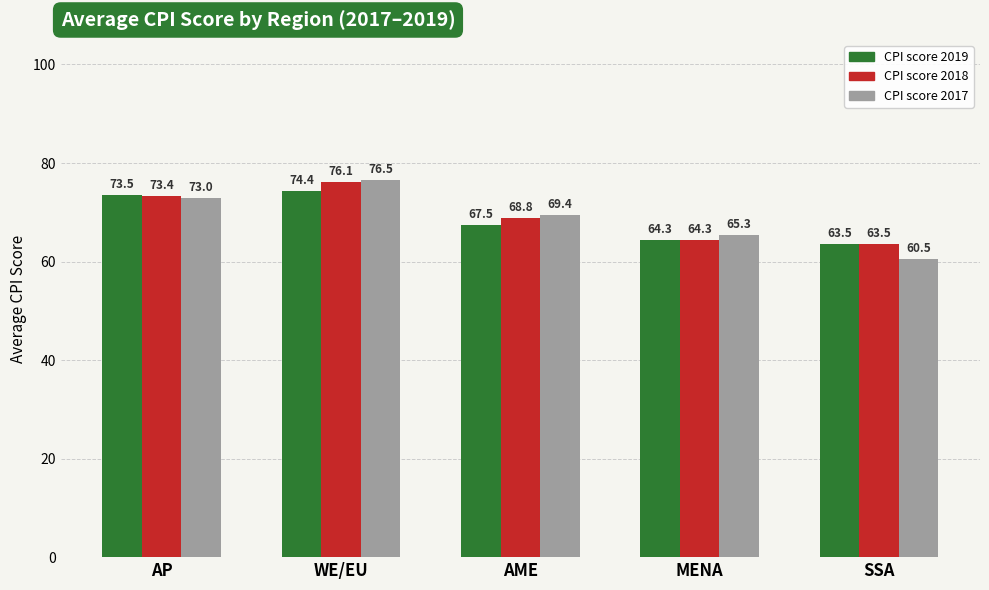

What is the average value of the CPI score 2018 series?

69.2